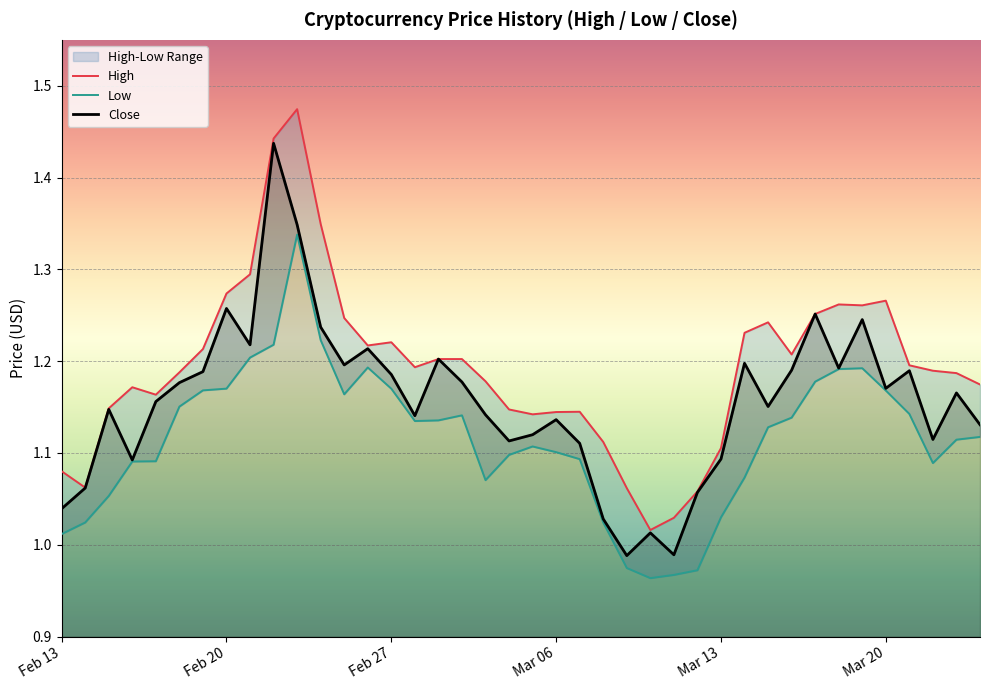

At which label does Close first exceed 1?

Feb 13